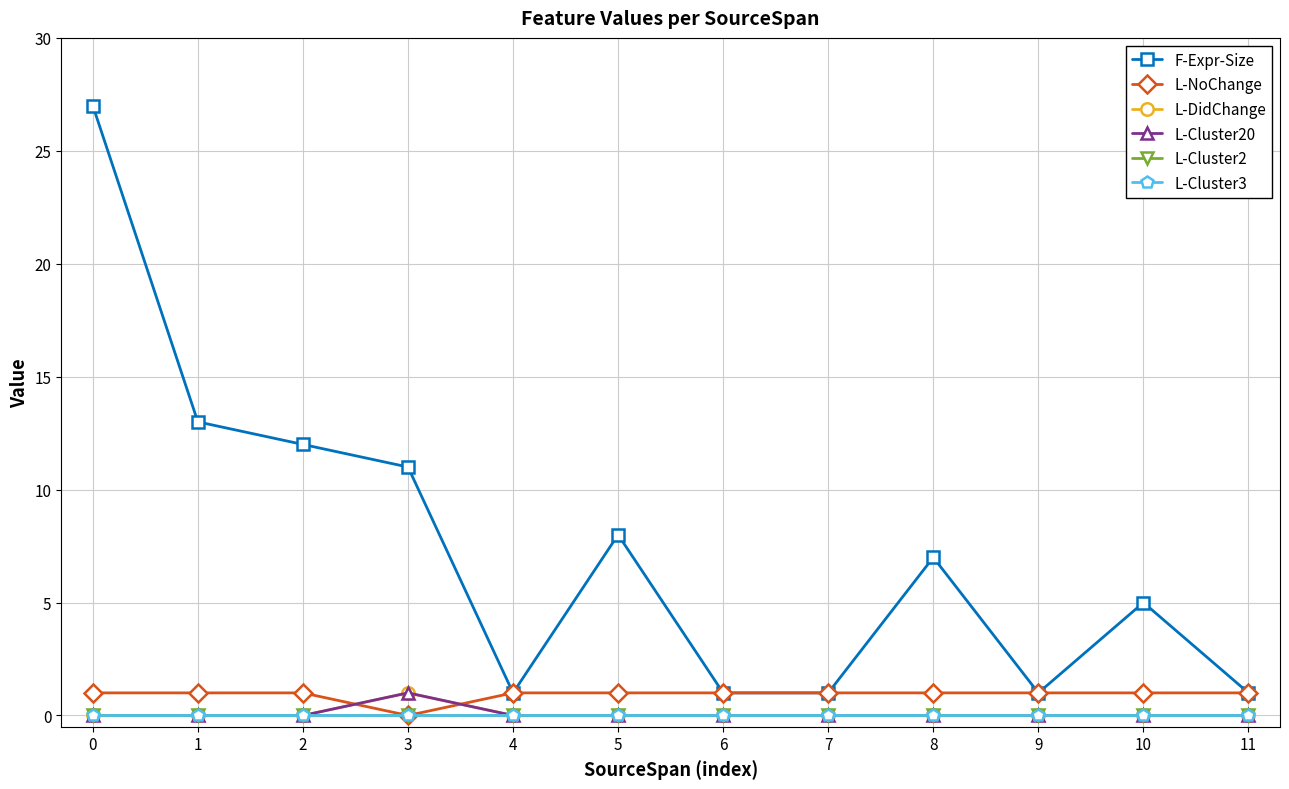

True or false: L-NoChange and L-Cluster3 cross at least once.

False